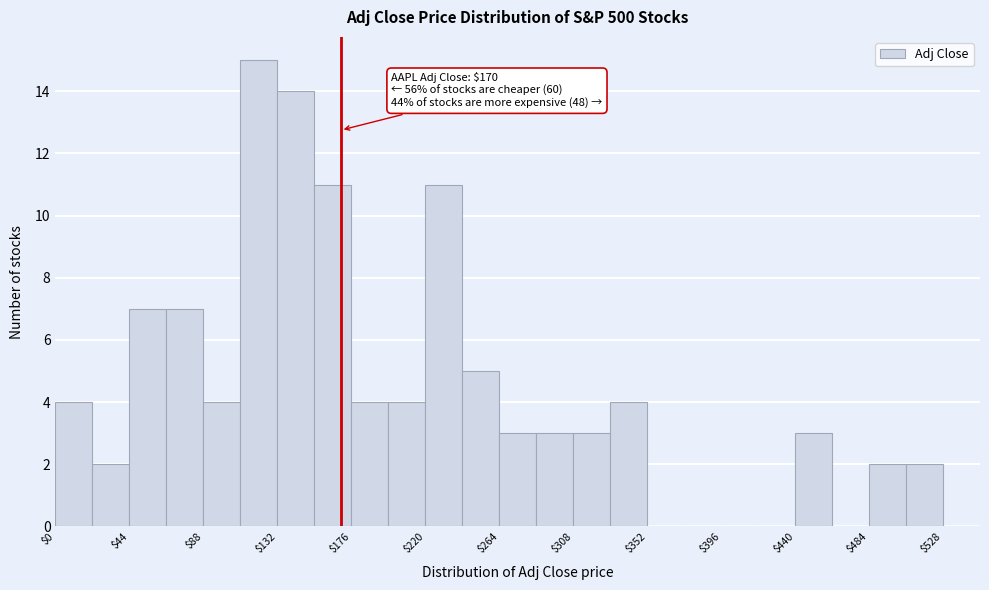

Over which range of the x-axis is the bar tallest?

110 to 132